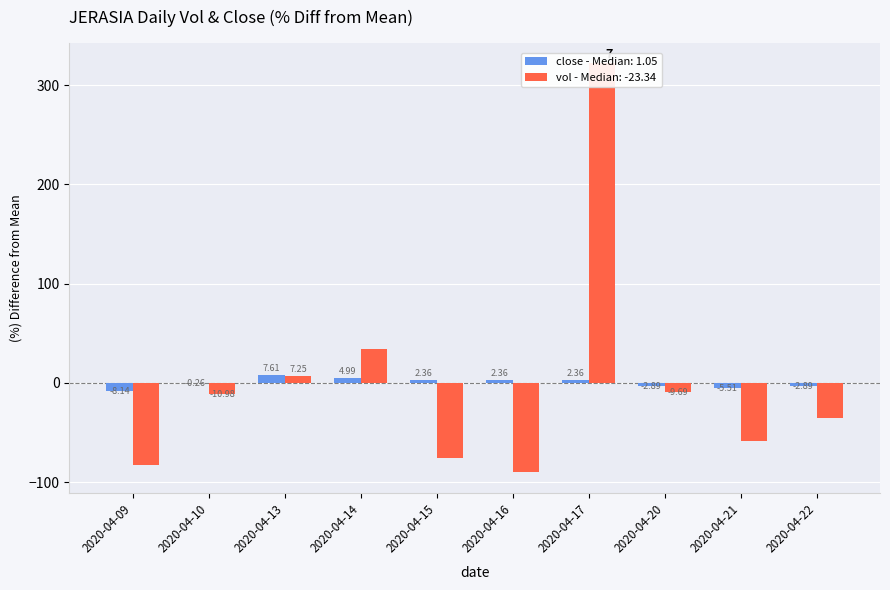

What is the value of the close bar at the 5th from the left?

2.4